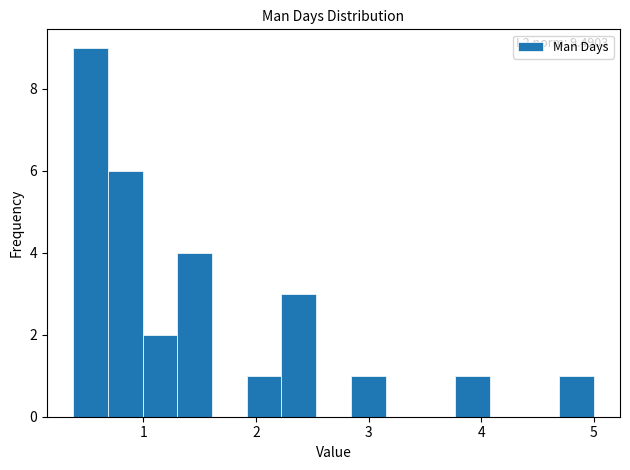

Read against the x-axis, roughly where is the centre of the tallest bar?

0.5